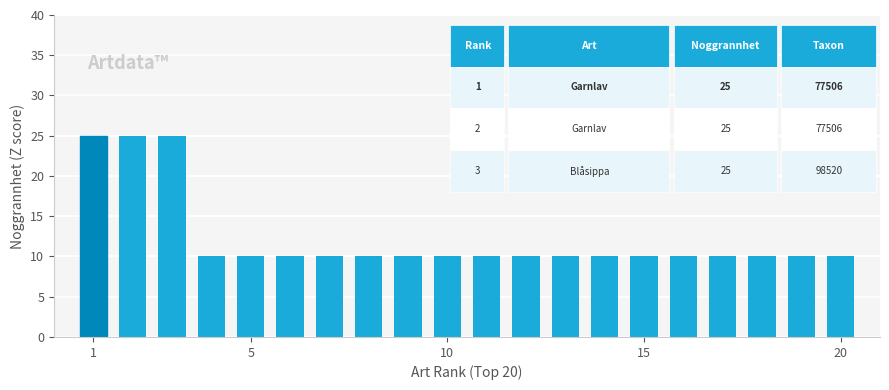

What is the difference between the maximum and minimum values?

15